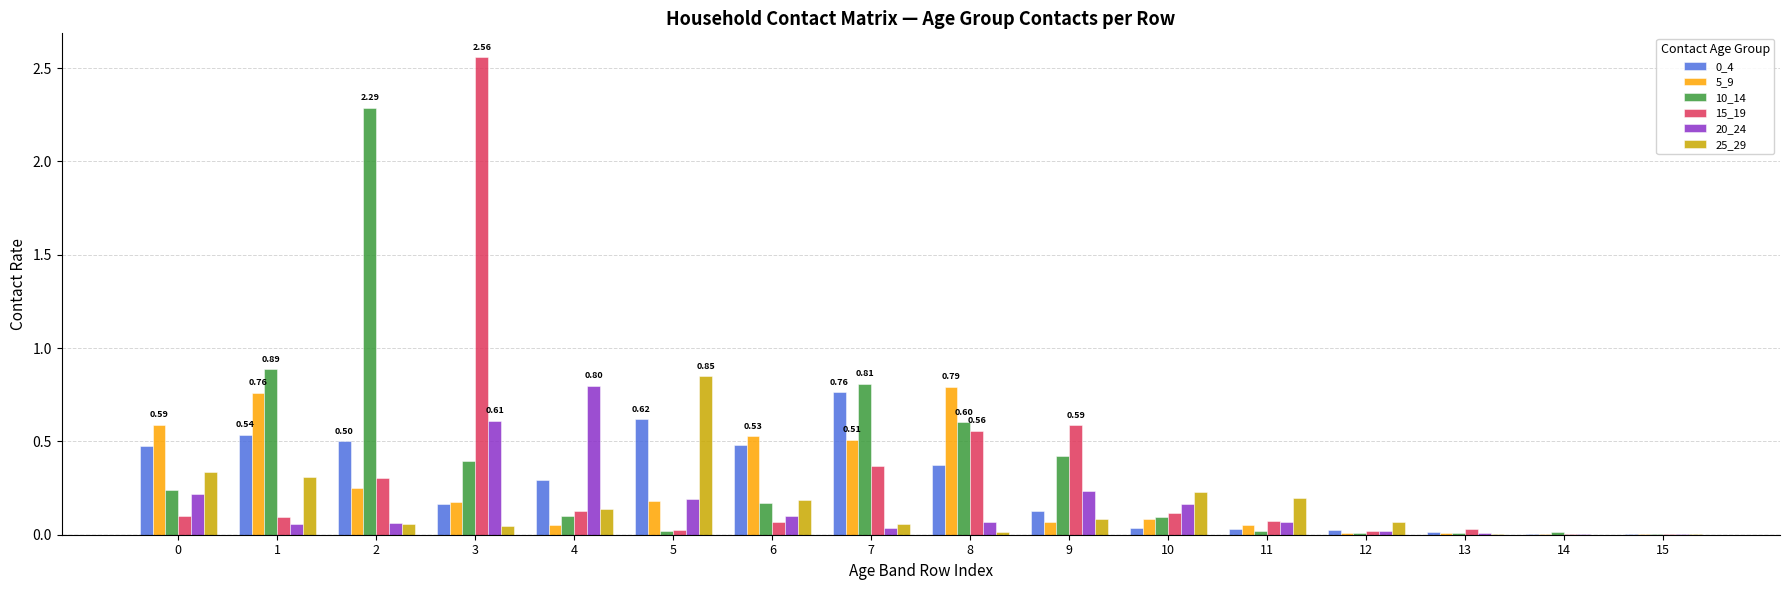

Is the value of 15_19 at 15 greater than the value of 25_29 at 2?

No